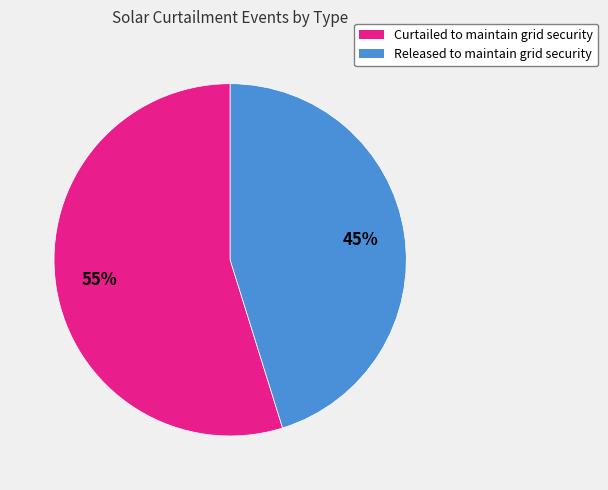

Do Released to maintain grid security and Curtailed to maintain grid security together represent more than half of the pie?

Yes